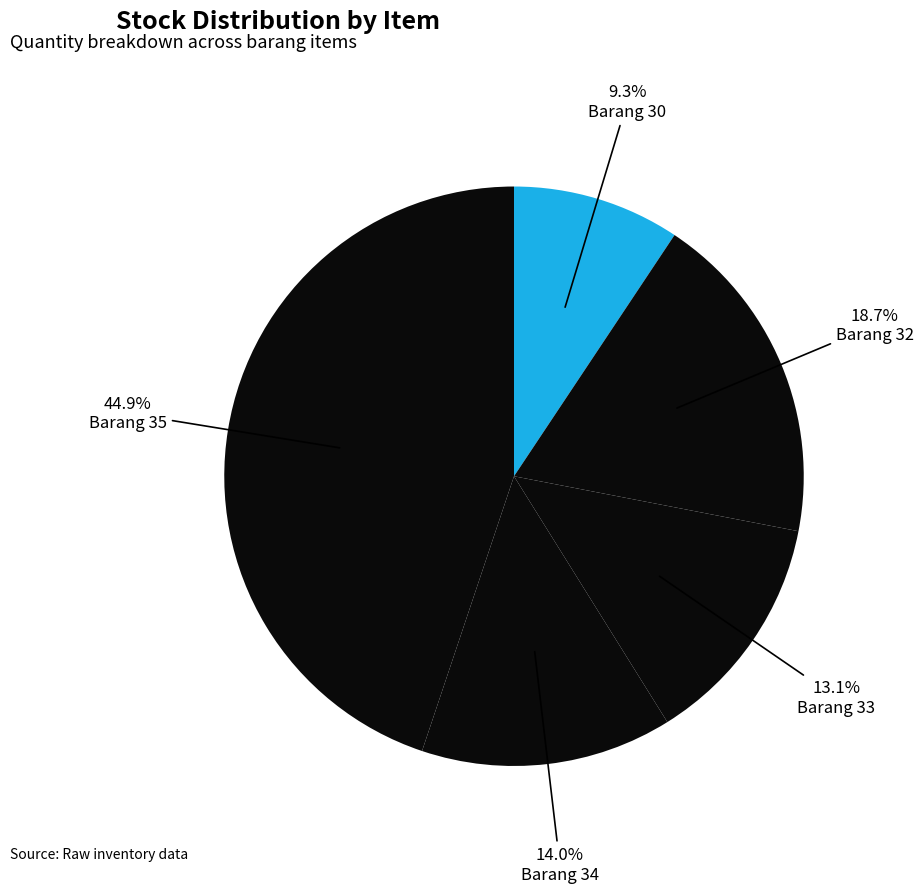

How many segments does this pie chart have?

5